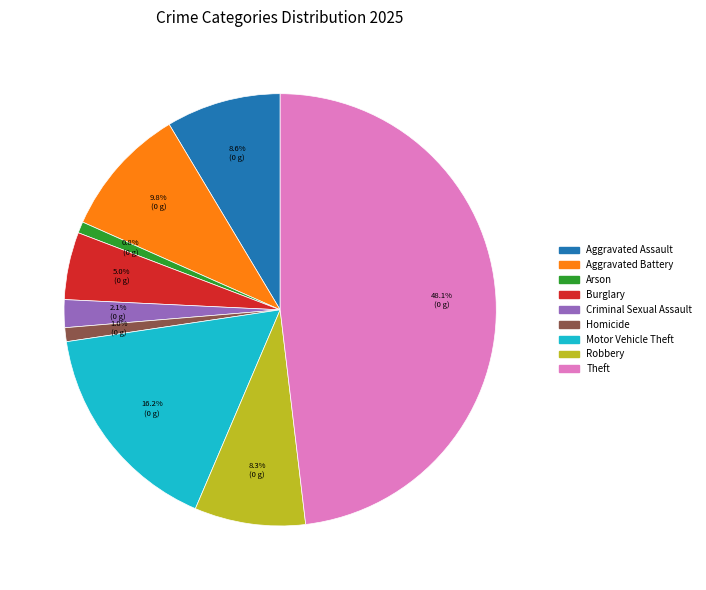

To the nearest percent, what percentage of the pie is Aggravated Battery?

10%